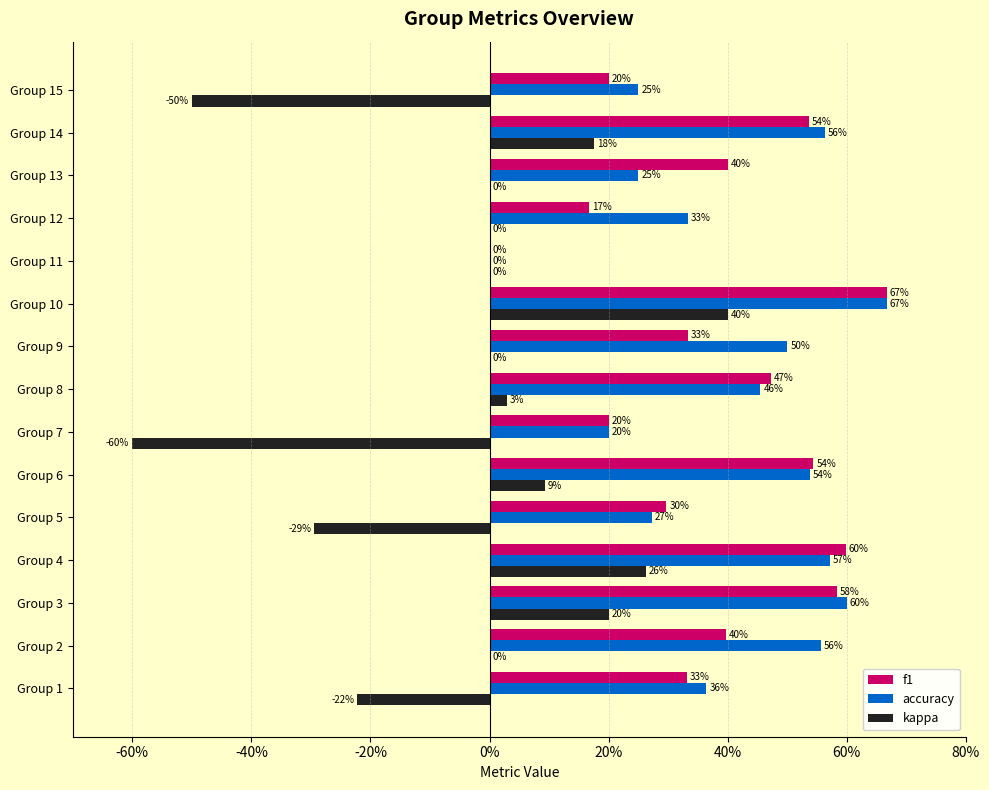

At how many categories does at least one series exceed 0?

14